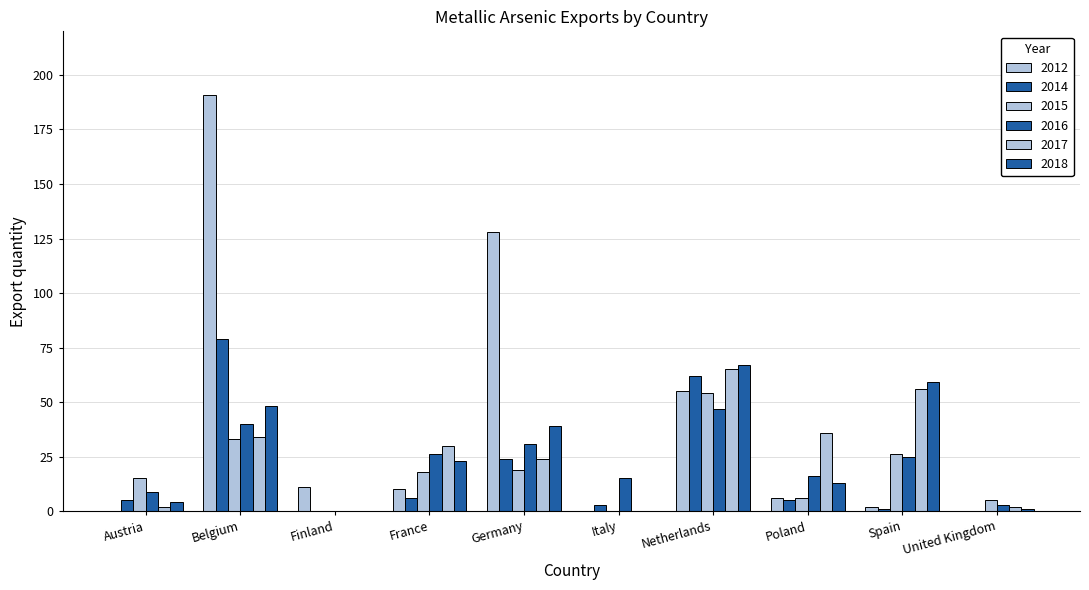

Where does the 2014 series first go above 5?

Belgium